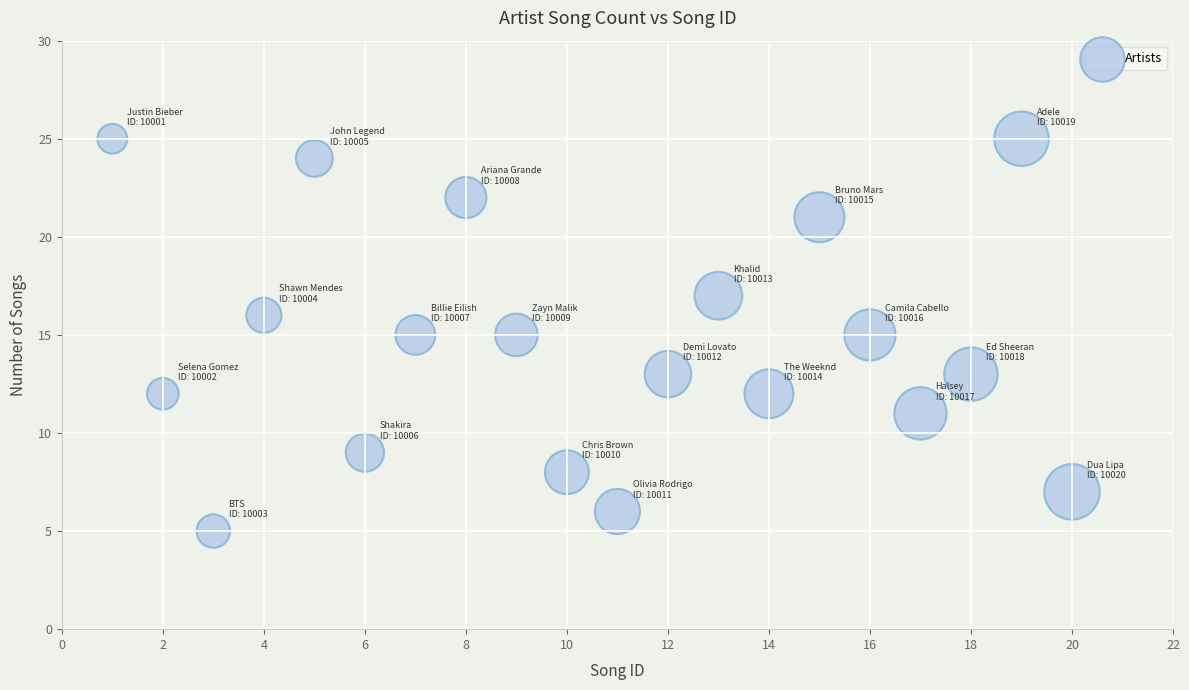

What is the range of X values (max minus min)?

19